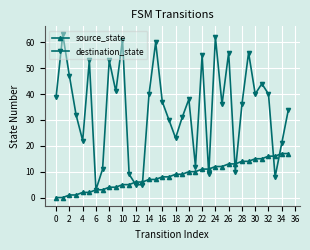

Which series has the widest spread of values?

destination_state